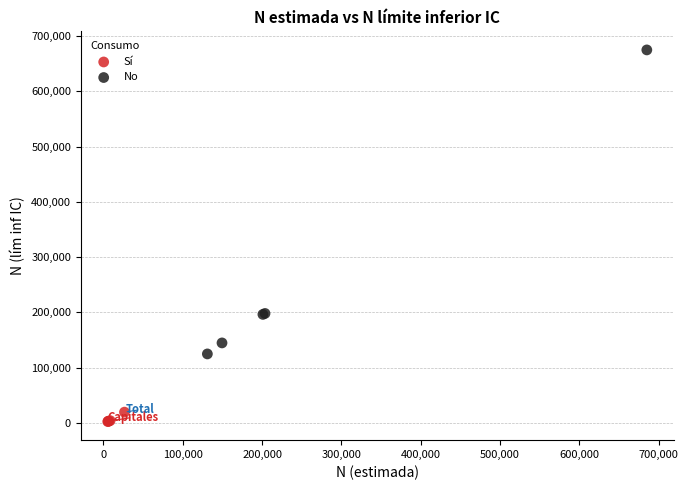

Which series has the largest Y range (max minus min)?

No